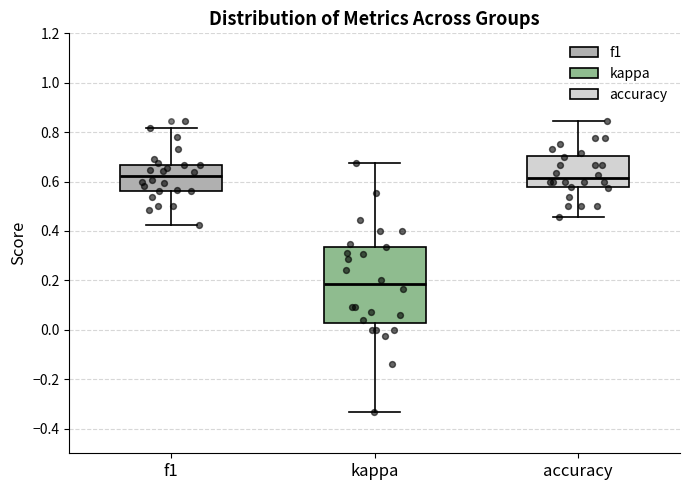

Which box is the tallest, from its lower edge to its upper edge?

kappa